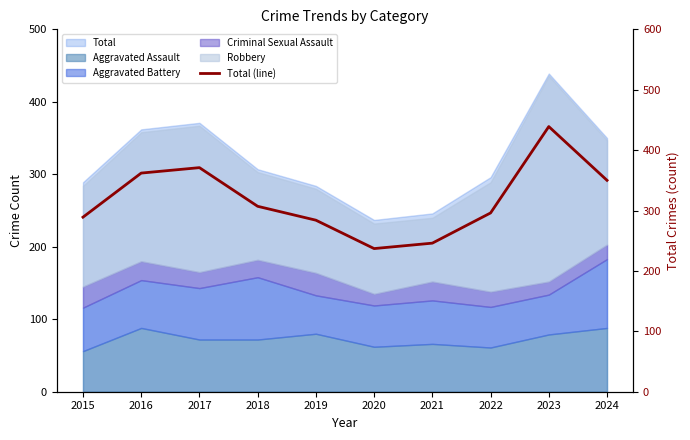

At which category does the chart reach its peak across all series?

2023